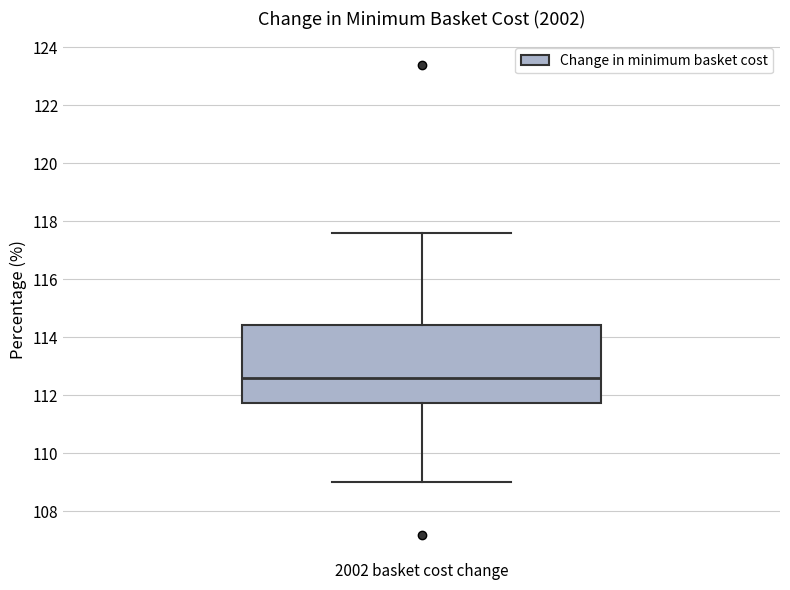

Where does the upper whisker of the box for 2002 basket cost change end on the y-axis? The values are not printed on the chart, so give them approximately, as read against the axis.

117.6